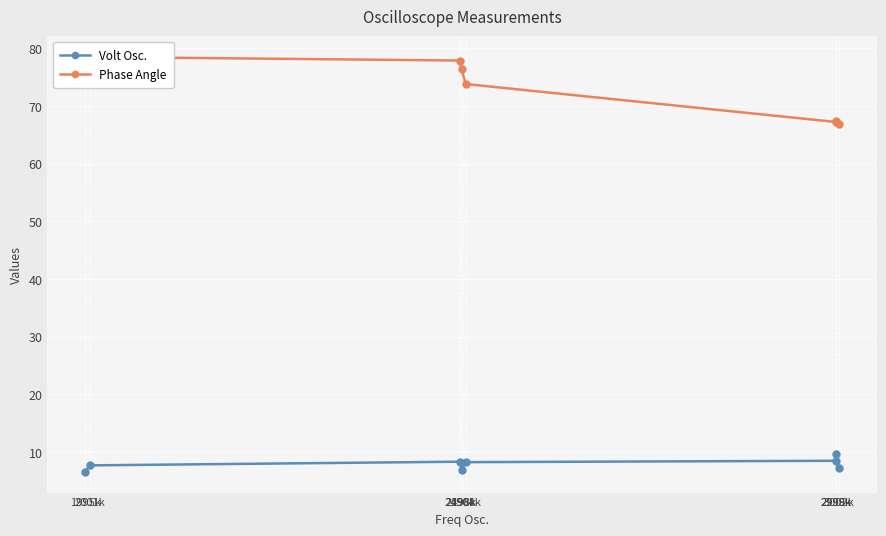

What is the difference between the highest and lowest values at 1995k?

71.9